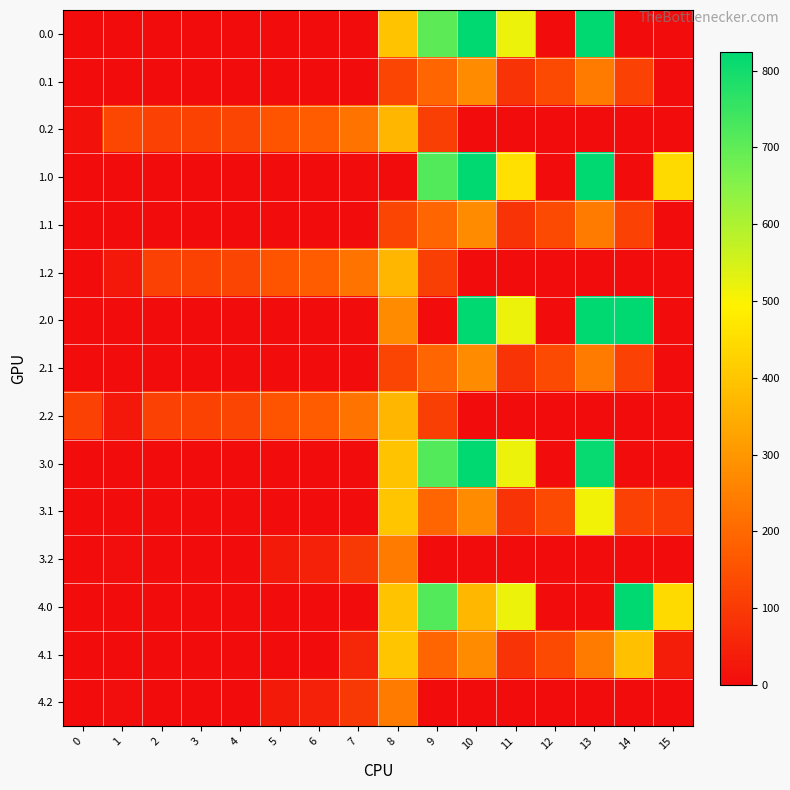

Which label corresponds to the largest value in the chart?

10